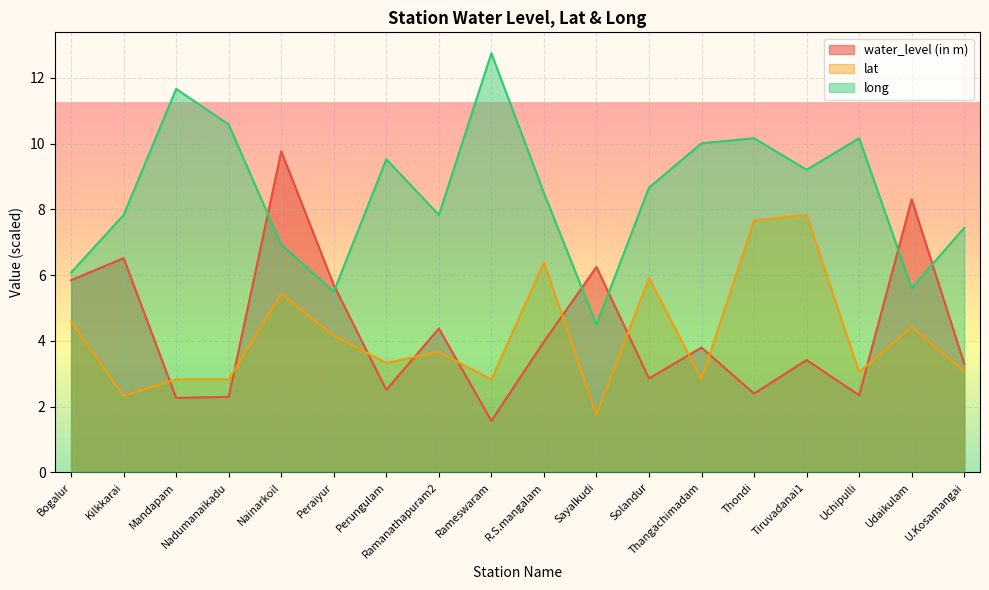

List the series in order of their peak value, lowest first.

lat, water_level (in m), long